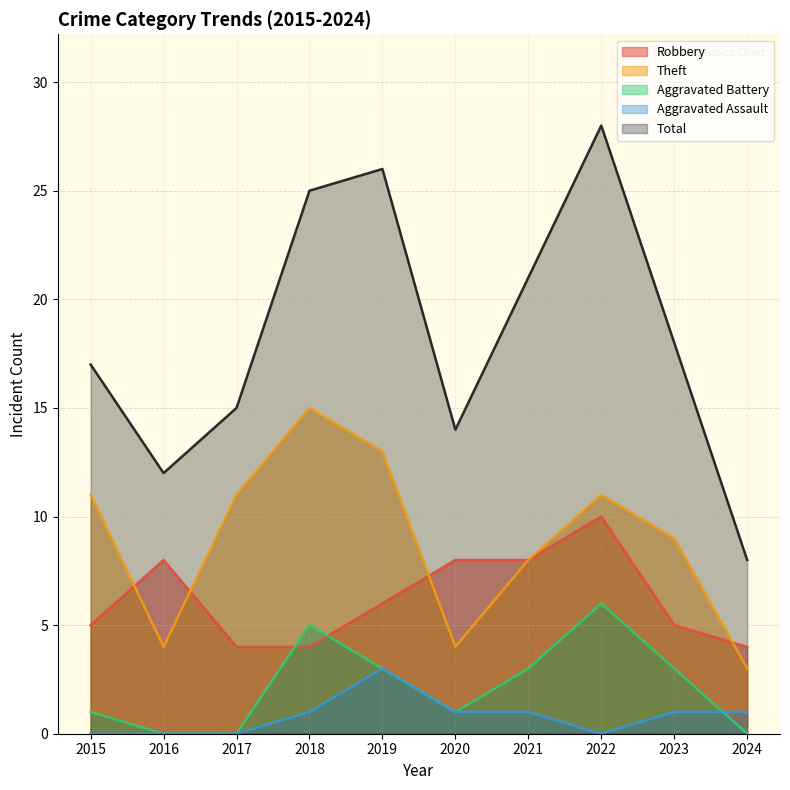

Is the value of Theft at 2020 greater than the value of Aggravated Assault at 2018?

Yes